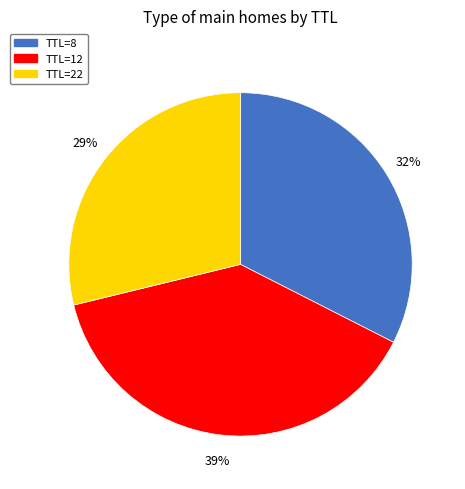

To the nearest percent, what percentage of the pie is TTL=12?

39%